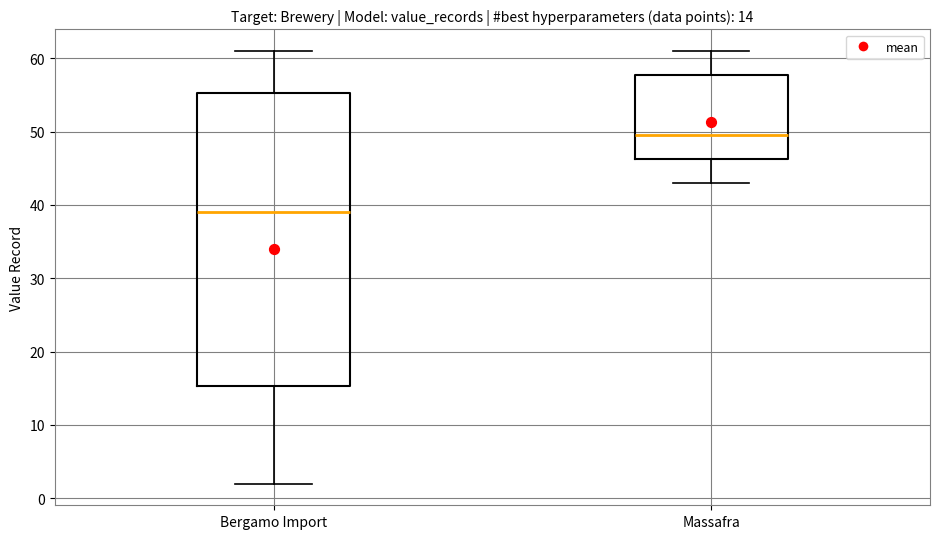

Which box's median line is the lowest?

Bergamo Import